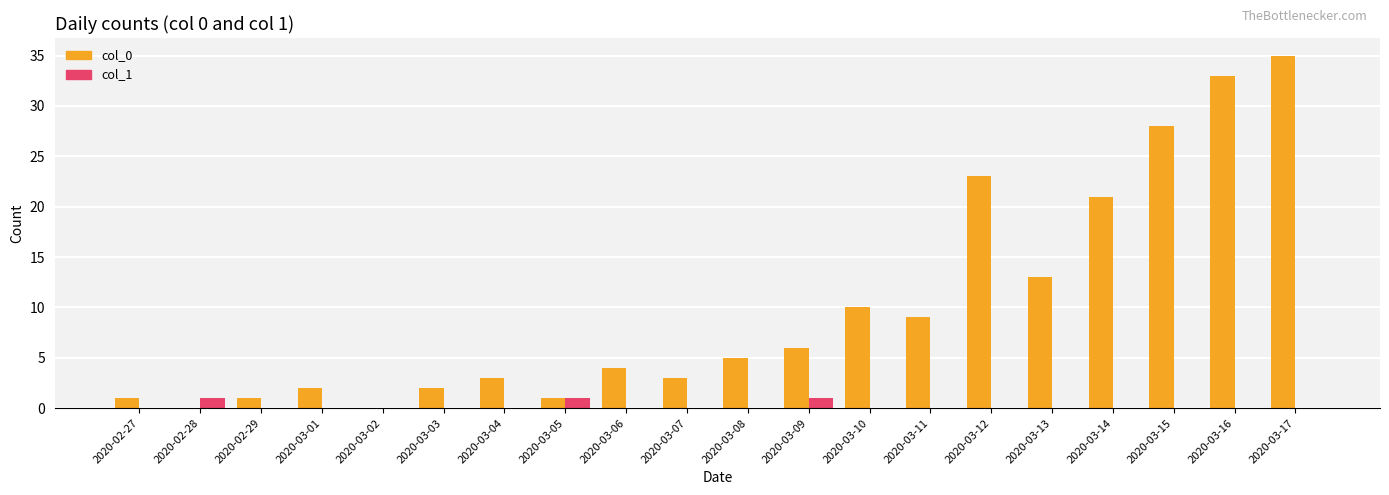

Is the value of col_0 at 2020-03-01 greater than the value of col_1 at 2020-03-05?

Yes